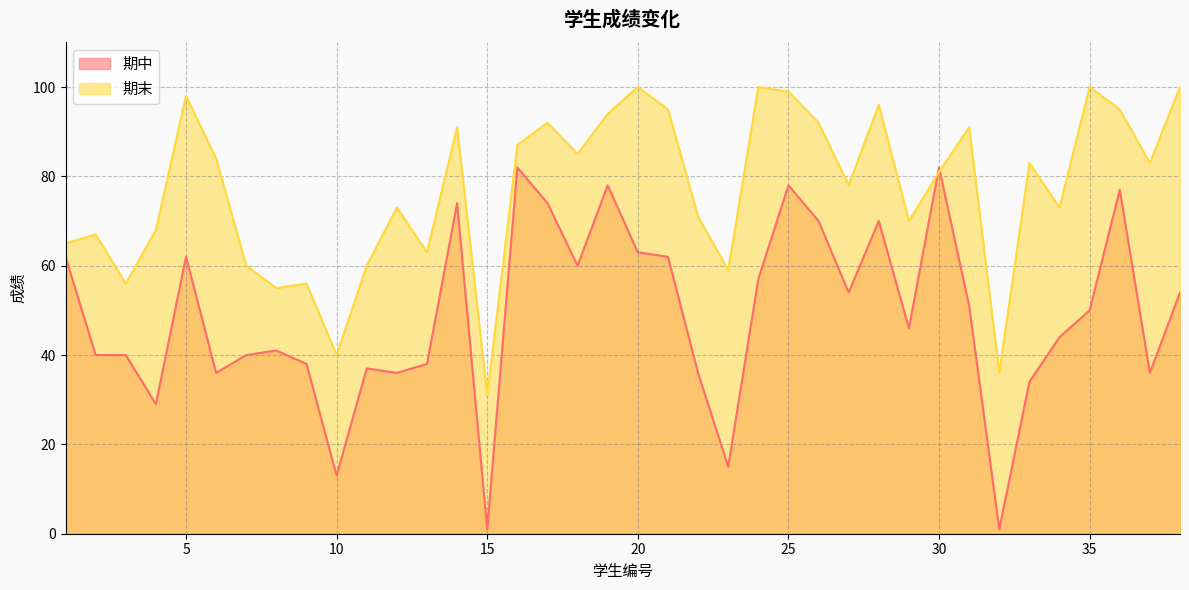

How many lines are shown in the chart?

2